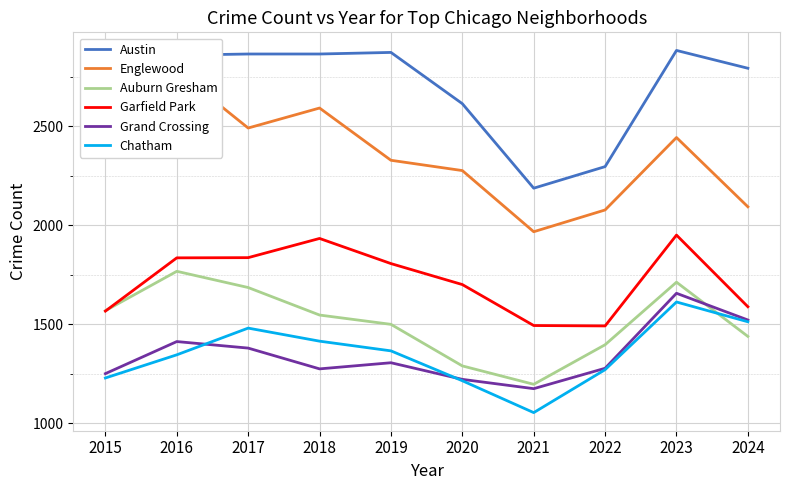

What is the value of the Austin point at the 2nd from the left?

2860